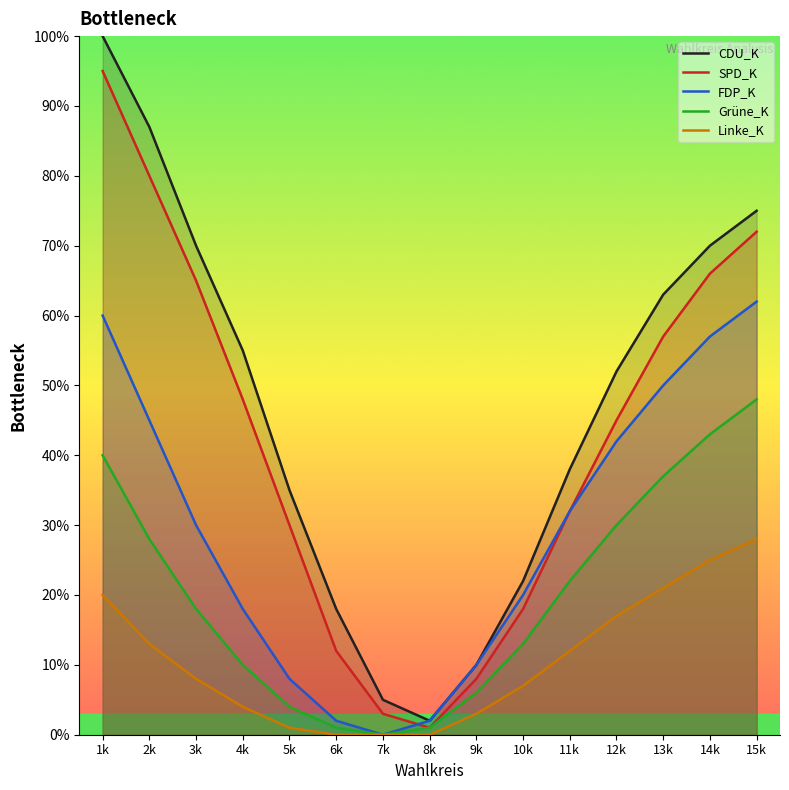

What is the label of the 10th point from the left?

10k